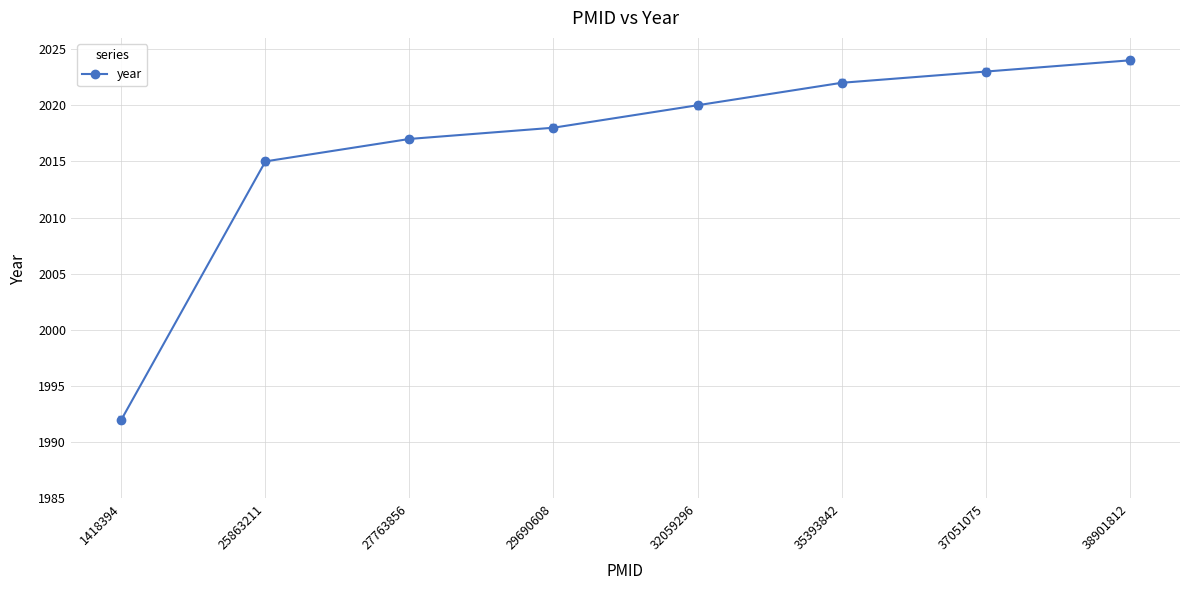

Count the number of data series in this chart.

1